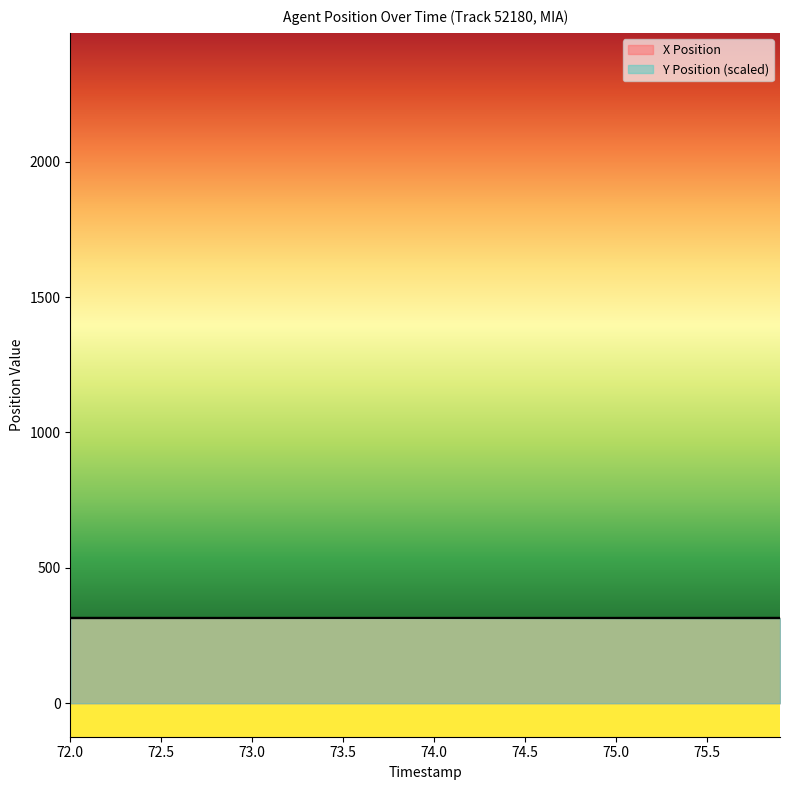

True or false: X Position and Y Position intersect in this chart.

True